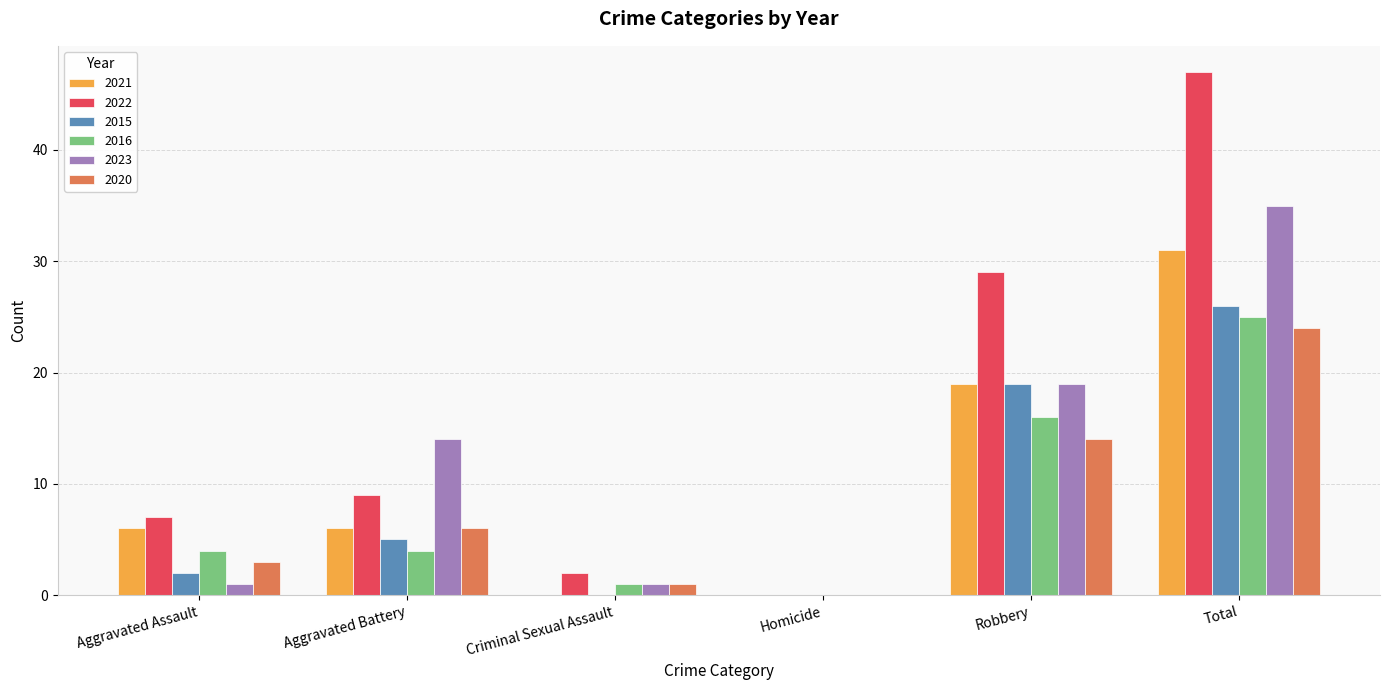

At which label is 2015 closest to 13?

Robbery